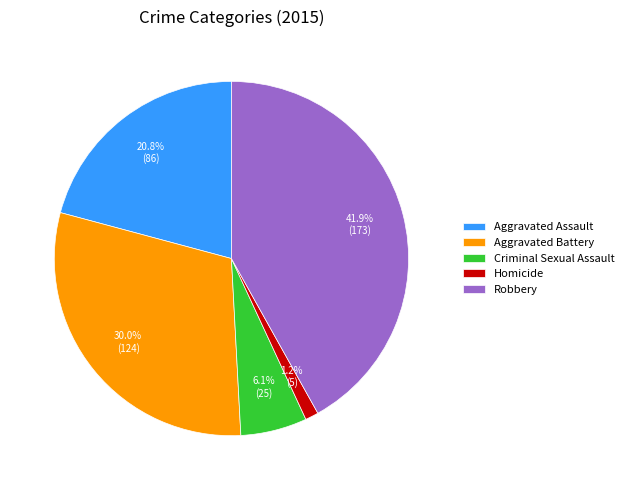

Does Aggravated Battery represent more than half of the total?

No